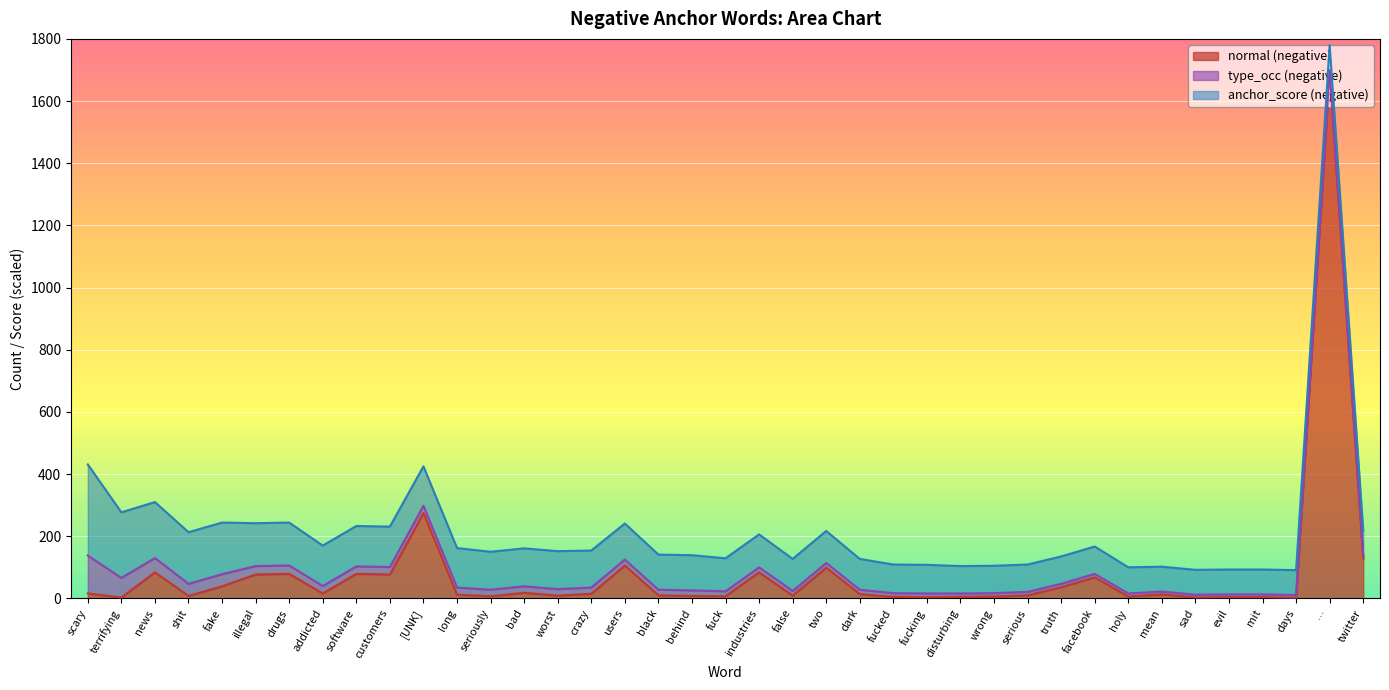

At which label does normal (negative) reach its peak?

…